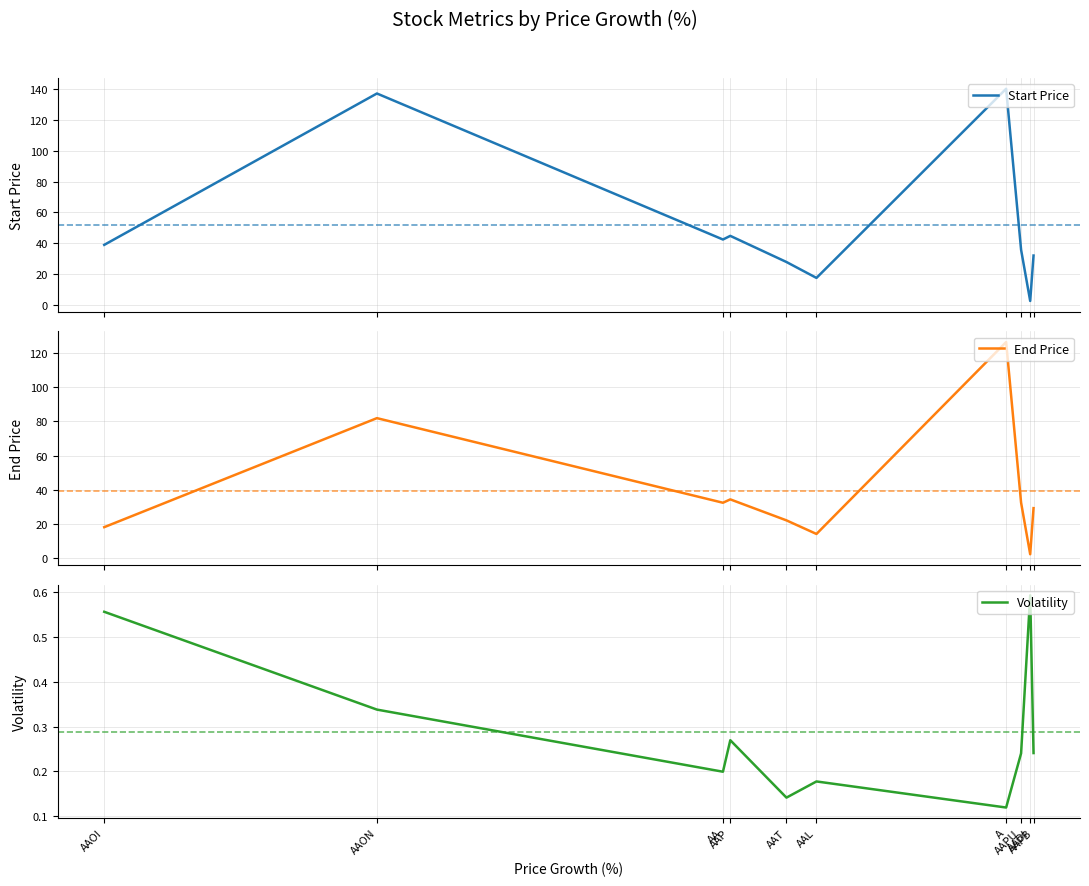

What is the average value of the Start Price series?

51.9